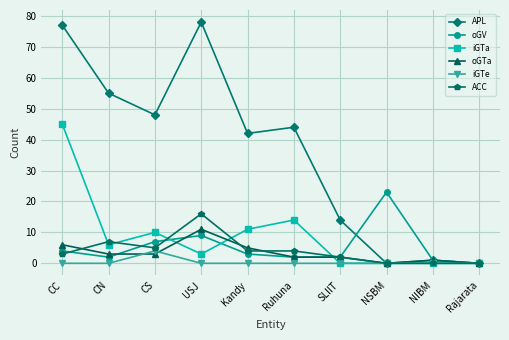

What position from the right is CC?

10